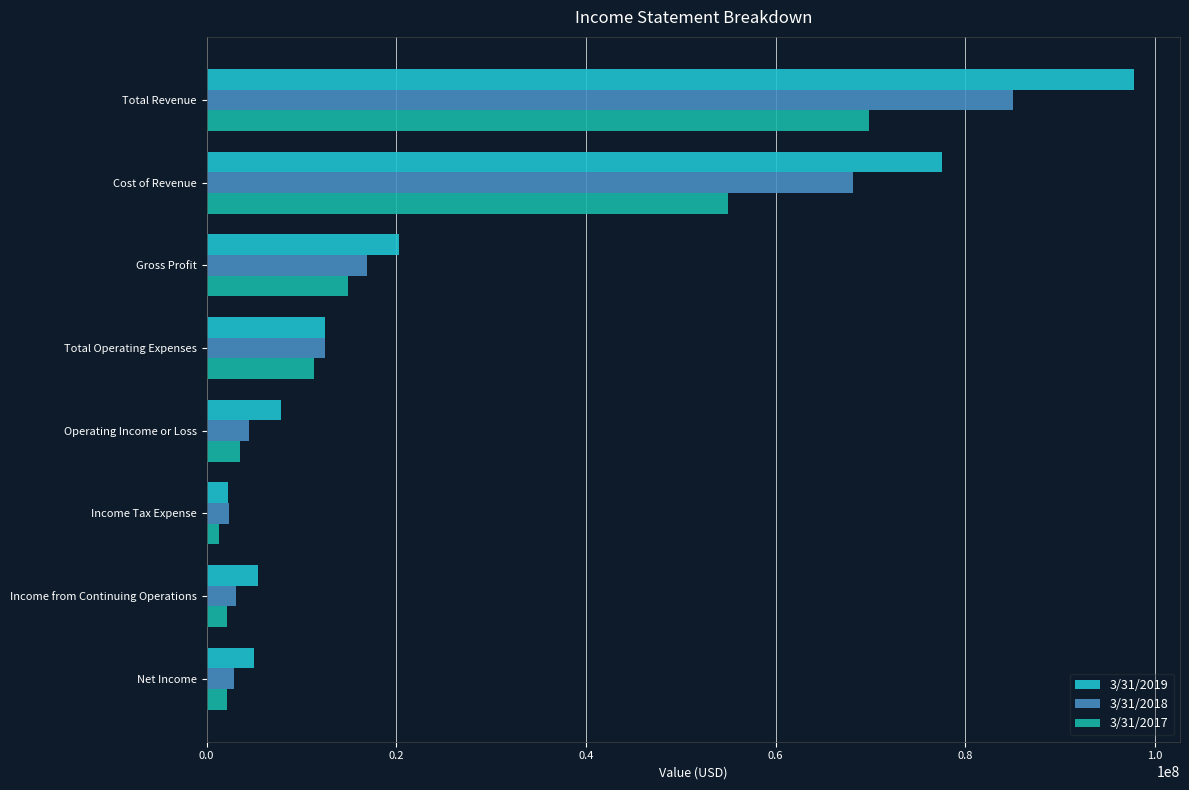

Which series has the widest spread of values?

3/31/2019